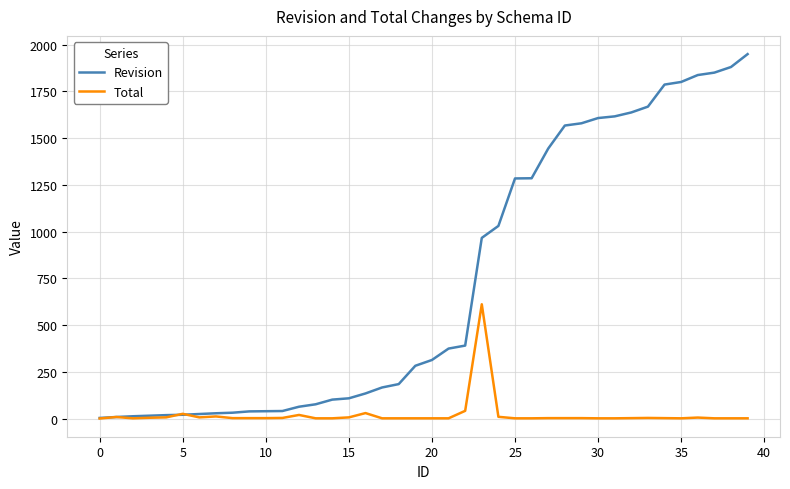

Which series has the largest total across all categories?

Revision